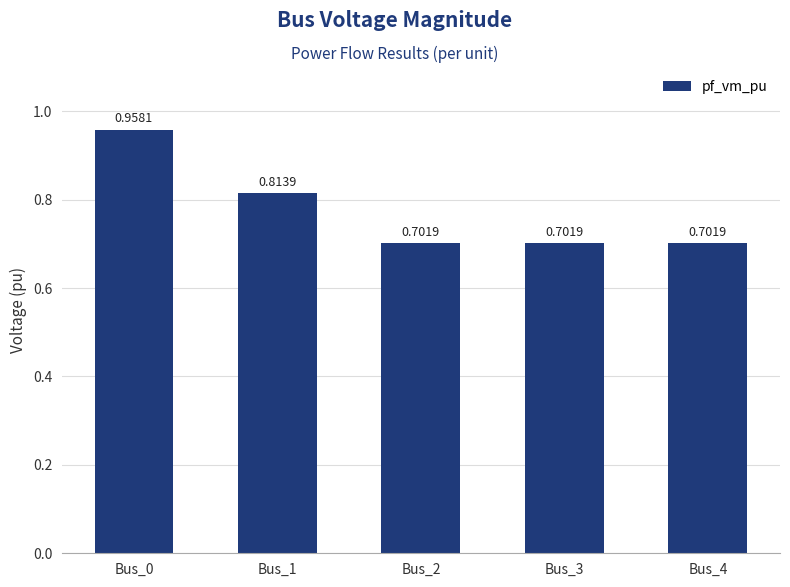

What is the difference between the second highest and second lowest values?

0.1